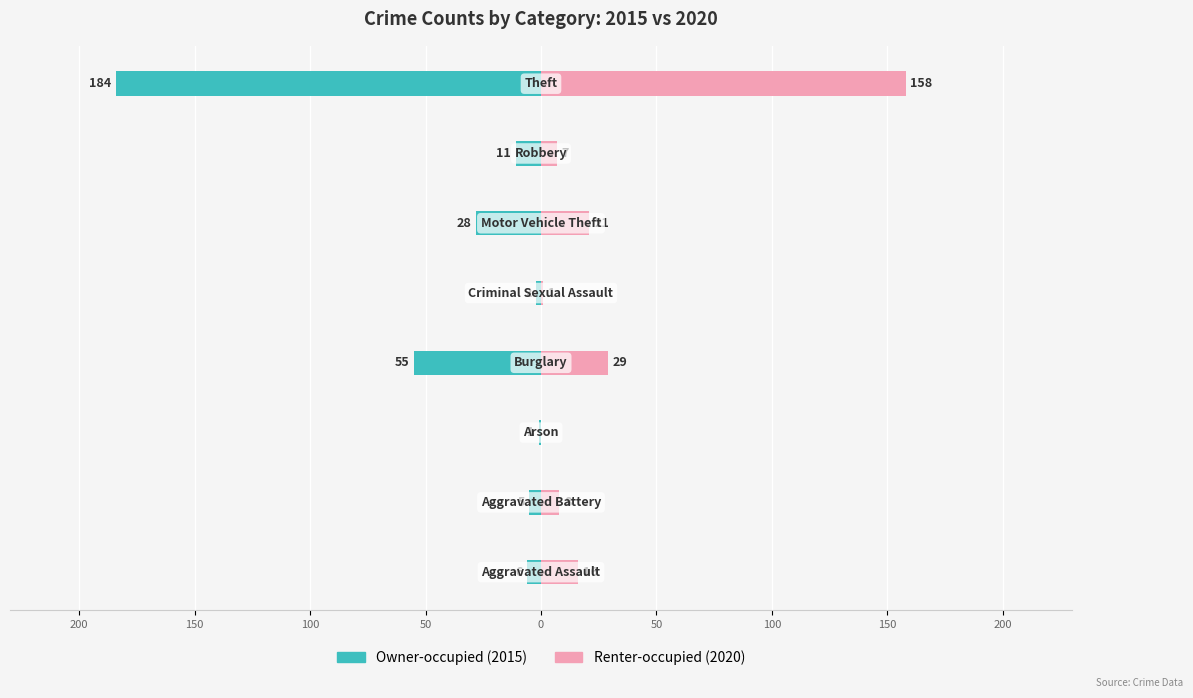

Is the value of Renter-occupied (2020) at 150 greater than the value of Owner-occupied (2015) at 50?

Yes